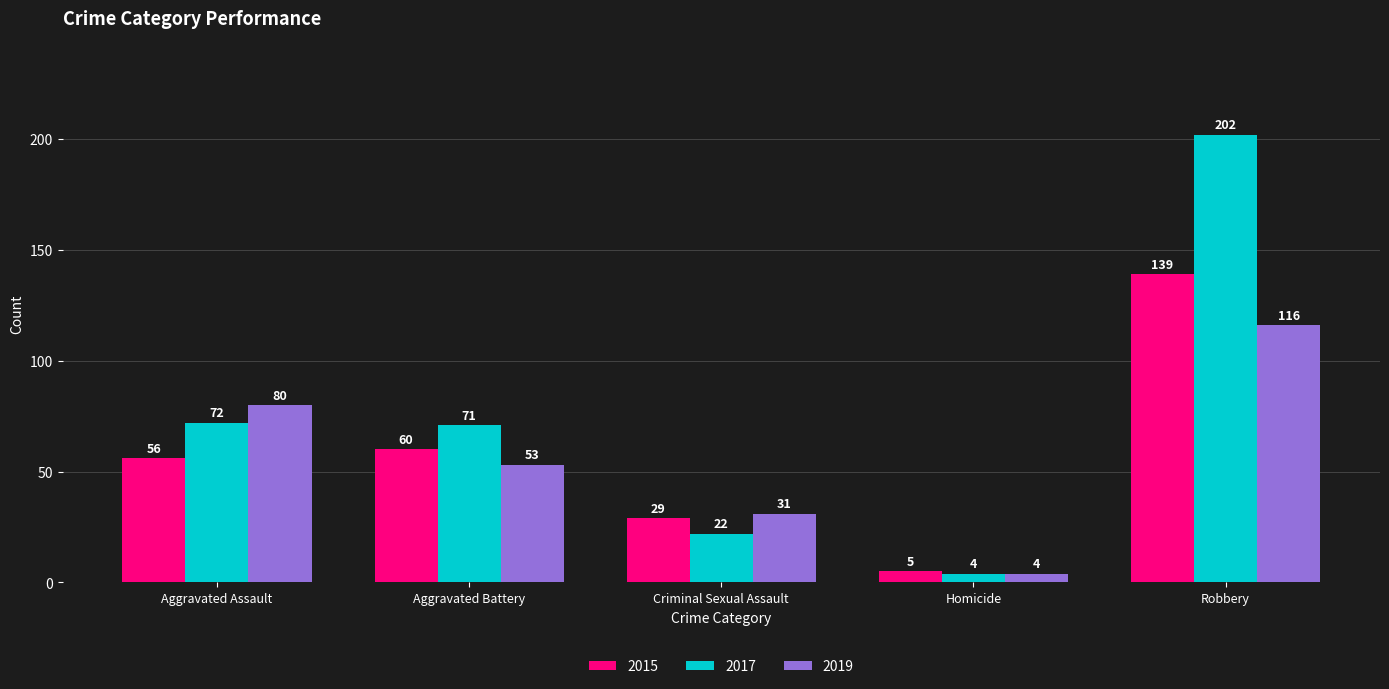

Where does the 2017 series first go above 71?

Aggravated Assault